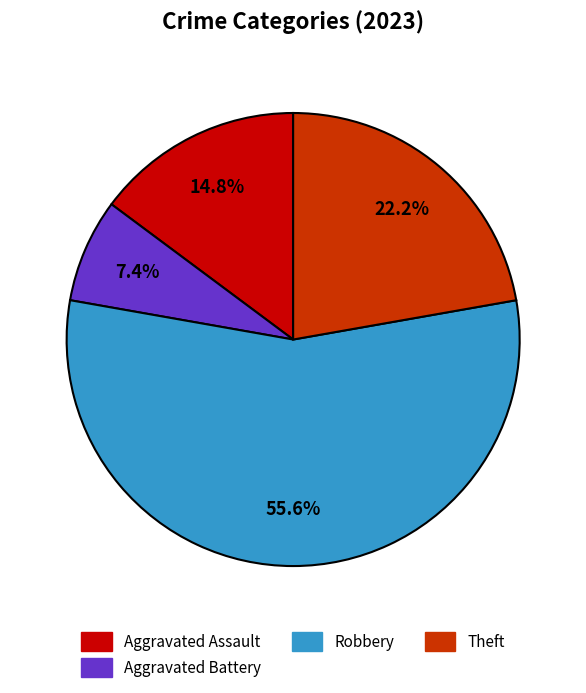

Is there a majority slice in this chart?

Yes